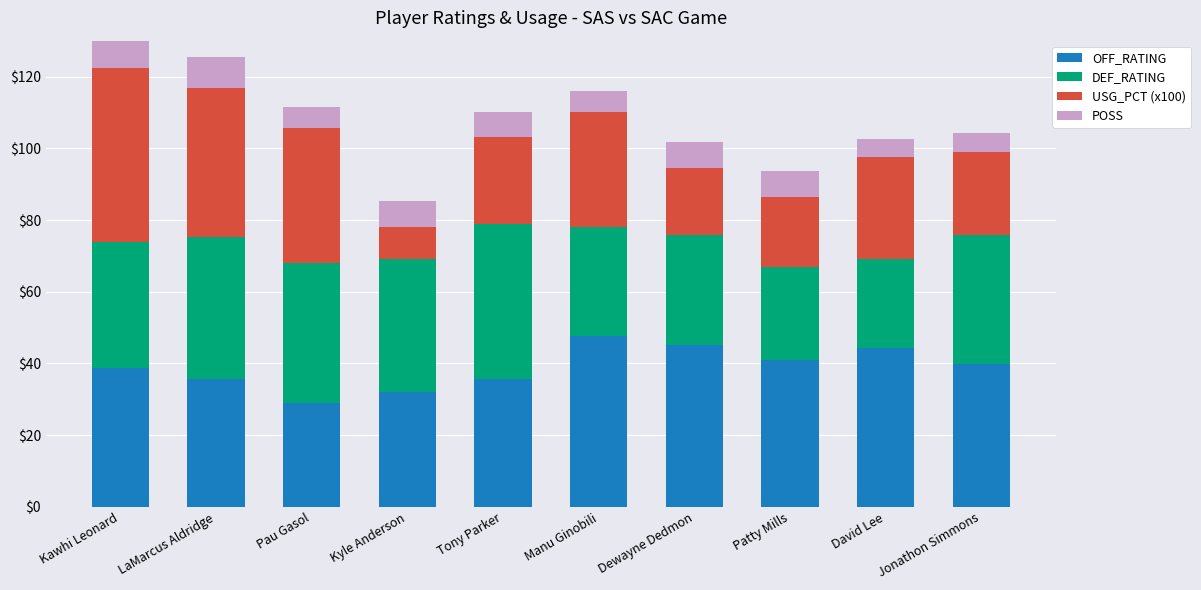

Where is USG_PCT (x100) nearest to the value 28?

David Lee